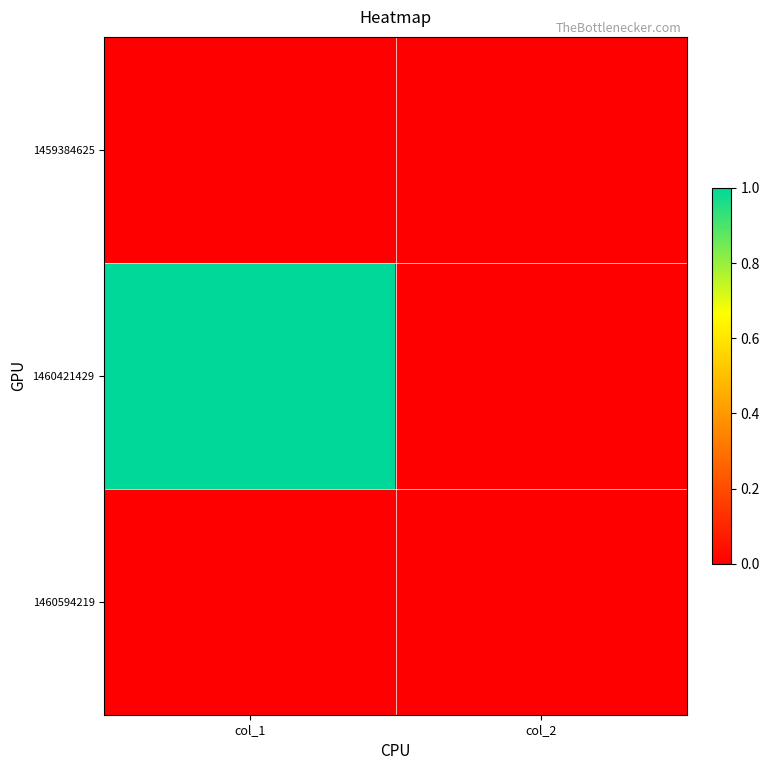

What is the total value across all series at col_1?

1